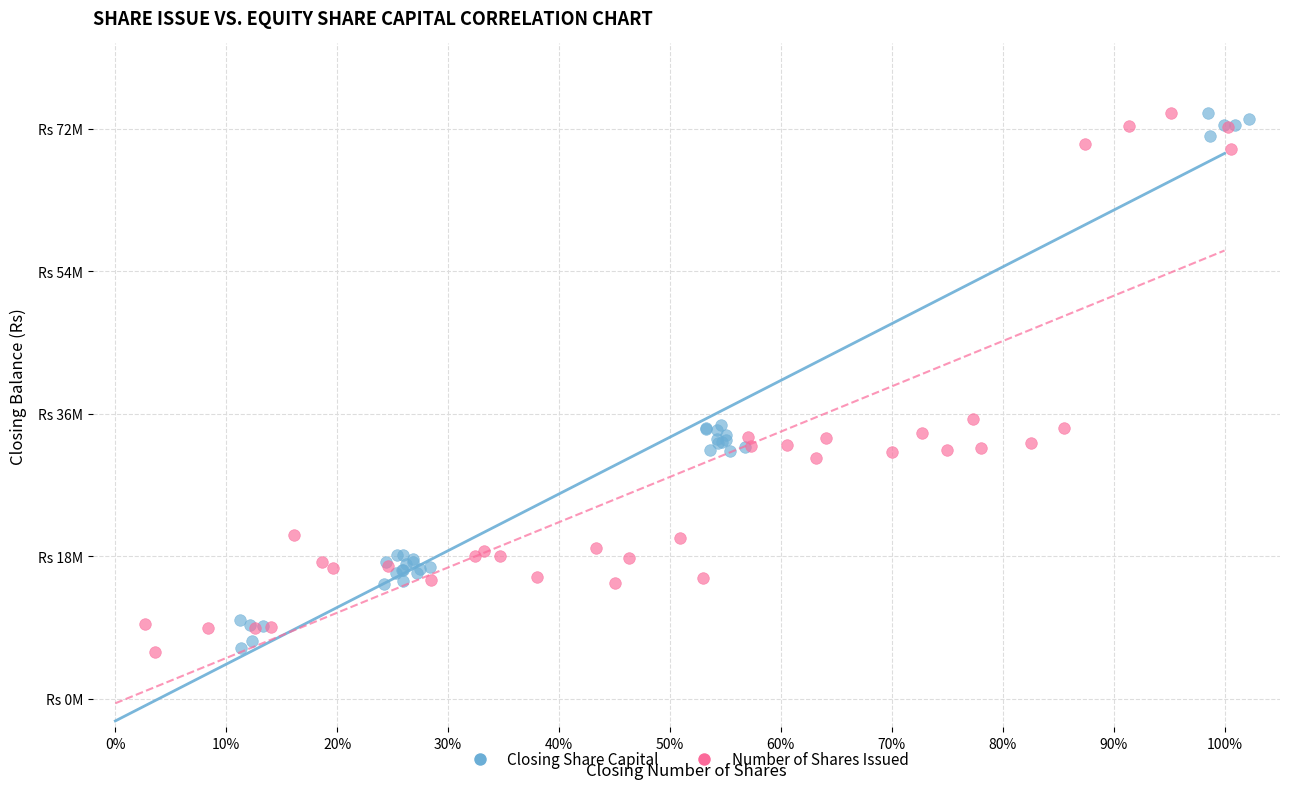

What are all the series names shown in the legend?

Closing Share Capital, Number of Shares Issued